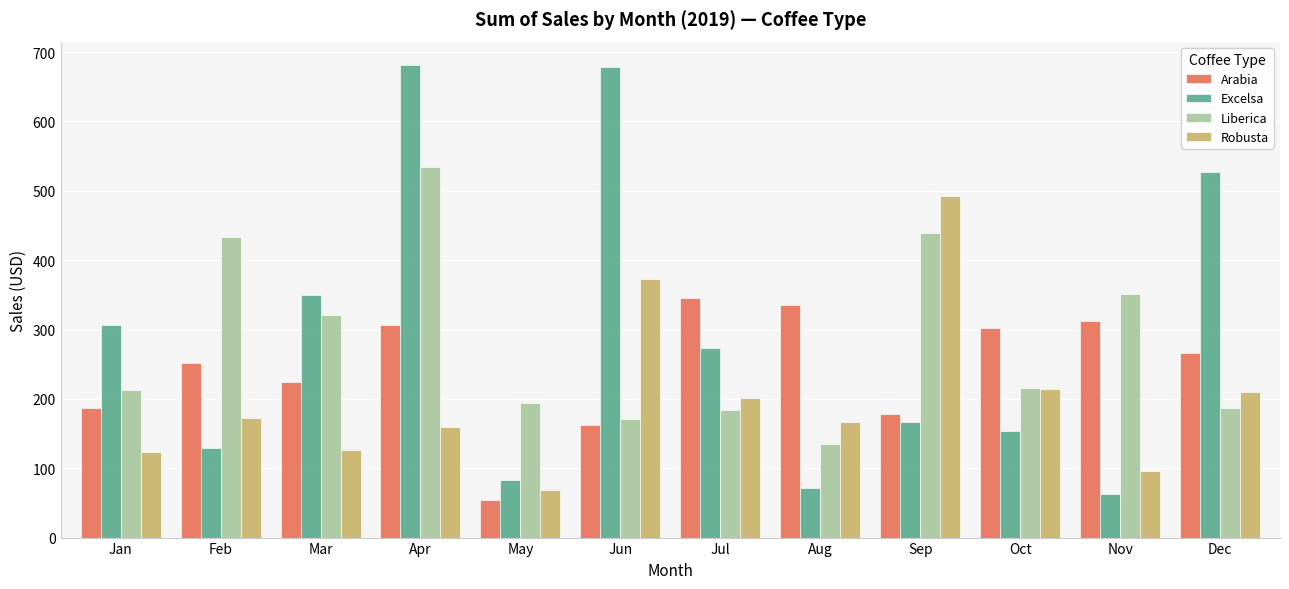

Does the chart contain stacked bars?

No